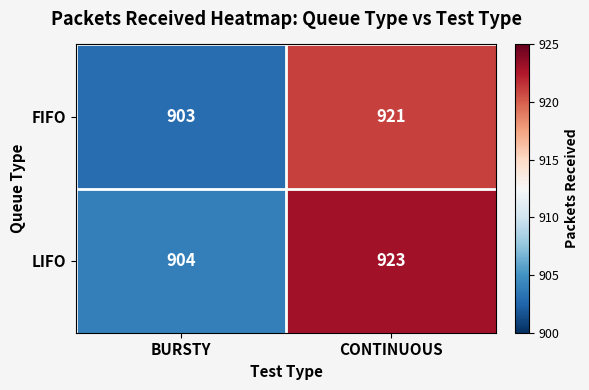

At BURSTY, list the series in order from largest to smallest.

LIFO, FIFO